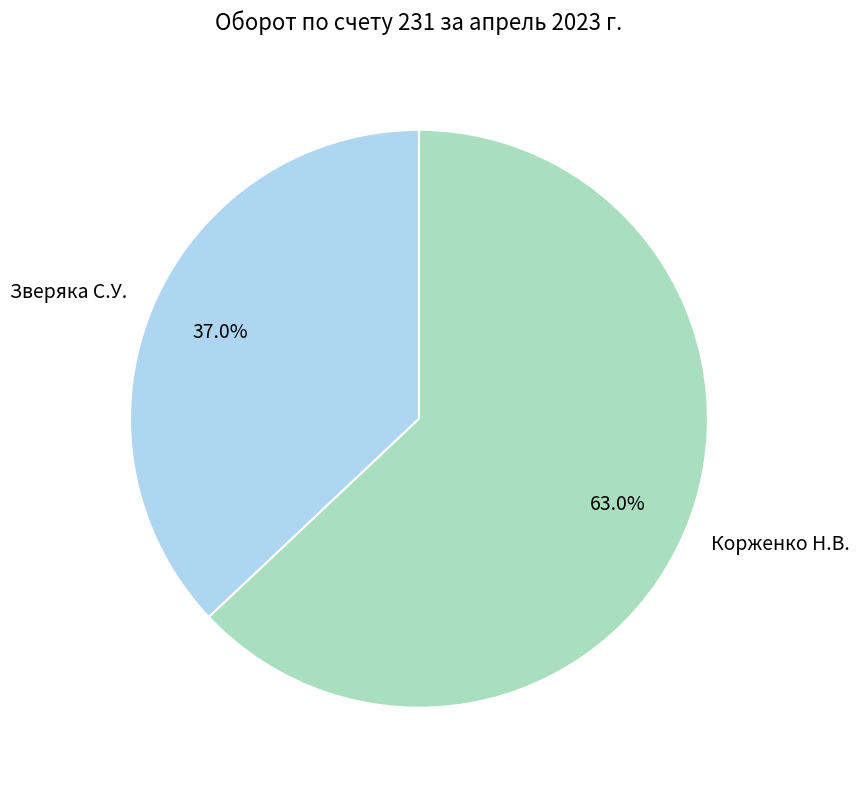

To the nearest percent, what is the average slice percentage?

50%